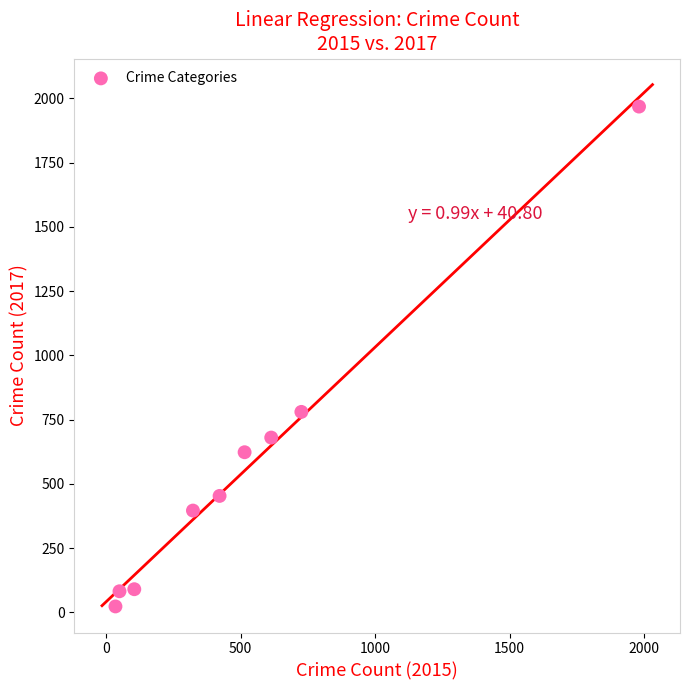

What Y value in the scatter plot is closest to 995?

780